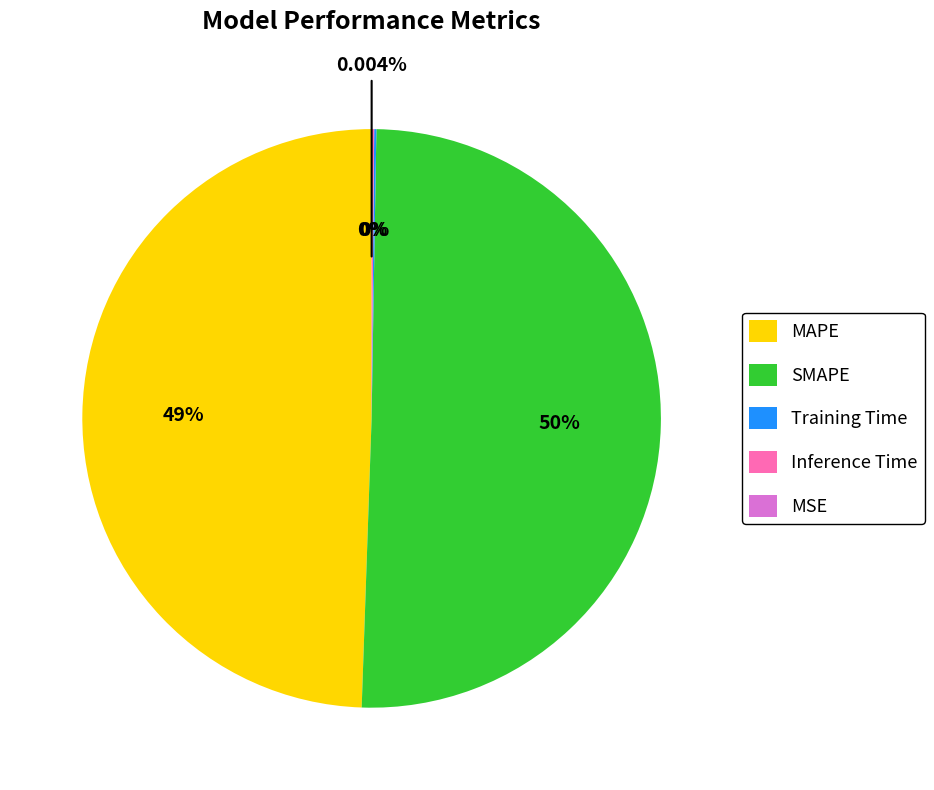

Which slice is the largest?

SMAPE